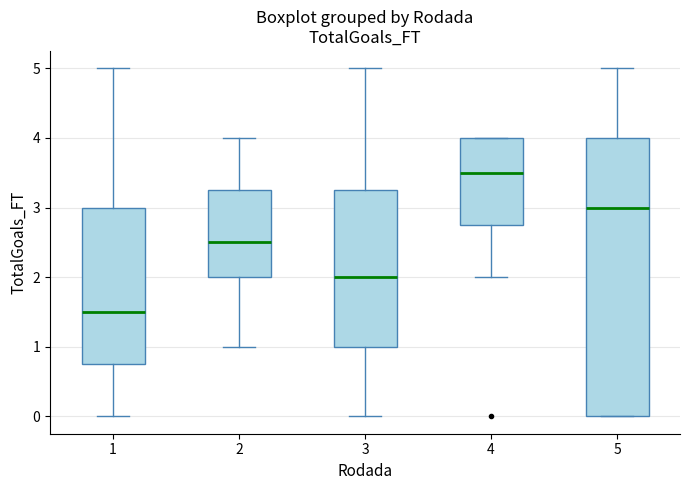

Reading left to right, read every box against the y-axis: the position of its median line, the range the box covers, and the ends of its whiskers. The values are not printed on the chart, so give them approximately, as read against the axis.

1: median 1.5, box 0.8 to 3.0, whiskers 0.0 to 5.0
2: median 2.5, box 2.0 to 3.3, whiskers 1.0 to 4.0
3: median 2.0, box 1.0 to 3.3, whiskers 0.0 to 5.0
4: median 3.5, box 2.8 to 4.0, whiskers 2.0 to 4.0
5: median 3.0, box 0.0 to 4.0, whiskers 0.0 to 5.0